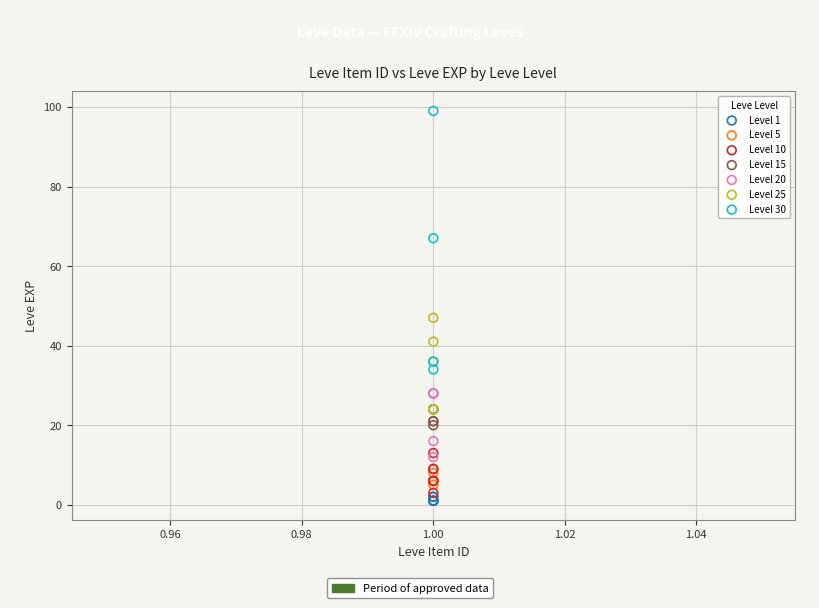

Which series has the largest Y range (max minus min)?

Level 30